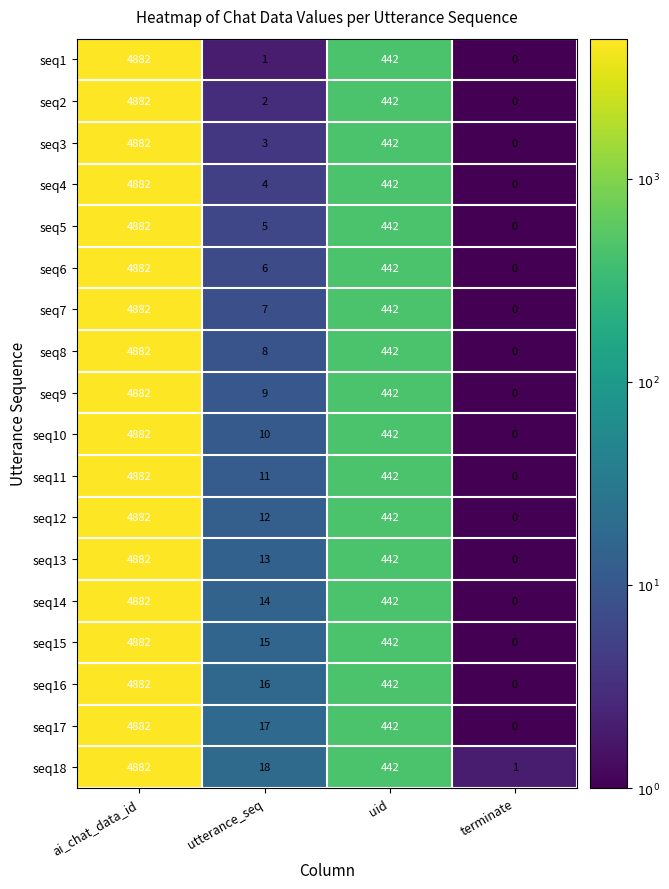

At how many categories does at least one series exceed 0?

4